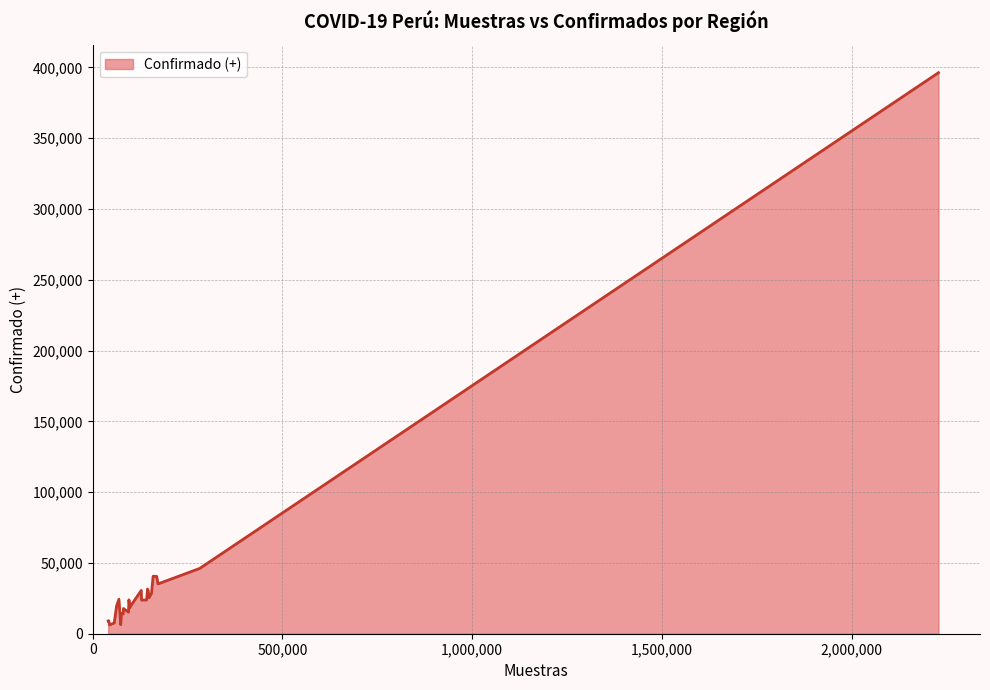

Does the chart display data point markers on the line(s)?

No